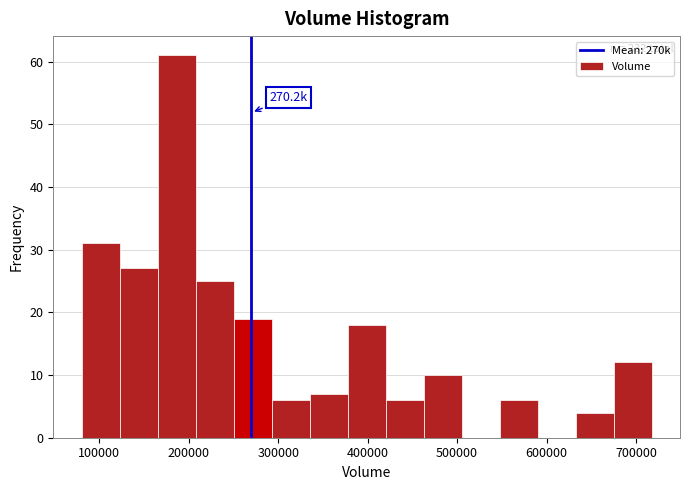

Over which range of the x-axis is the bar tallest?

170000 to 210000